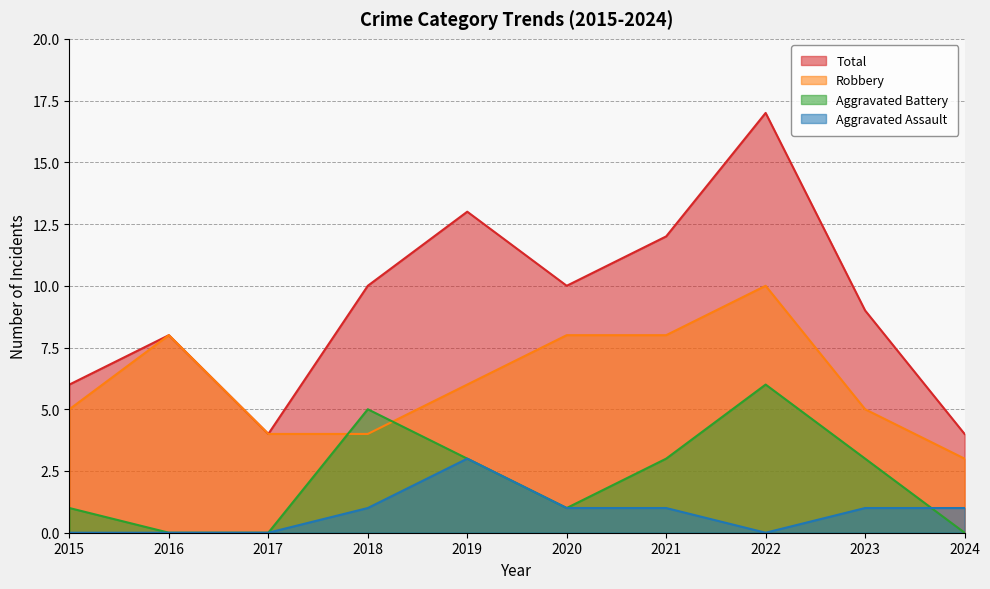

What is the highest value of the Aggravated Assault series?

3